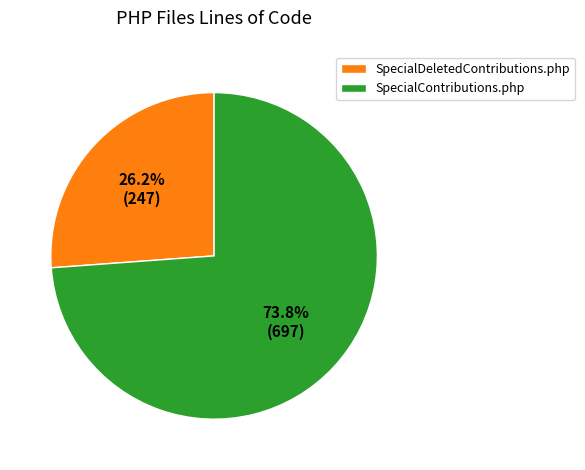

To the nearest percent, what percentage of the pie is SpecialDeletedContributions.php?

26%